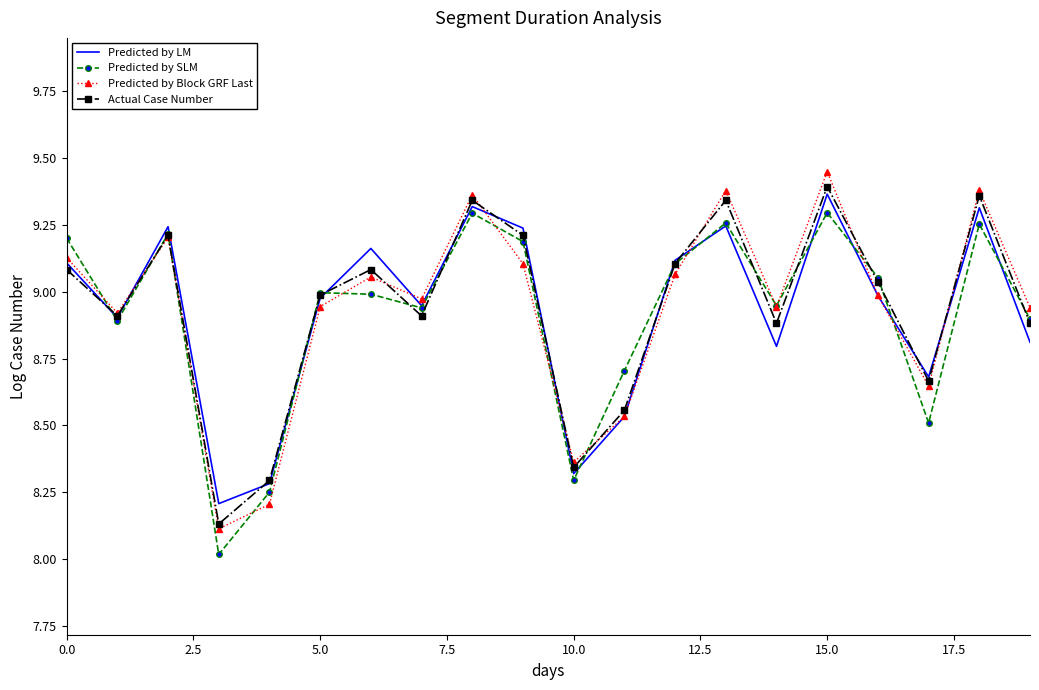

How many series are shown in this chart?

4